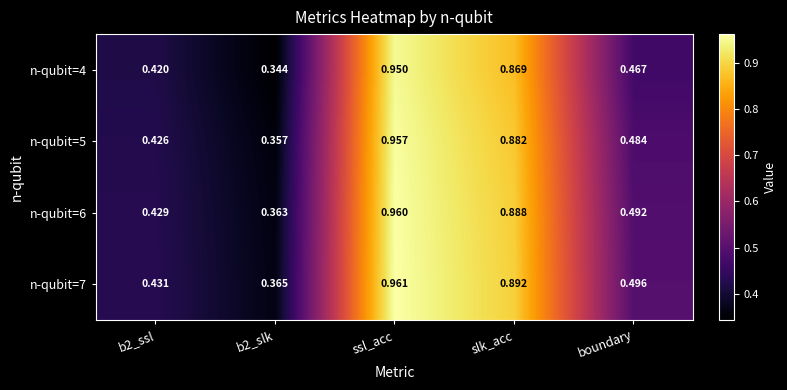

Is the value of n-qubit=5 at ssl_acc greater than the value of n-qubit=7 at b2_slk?

Yes